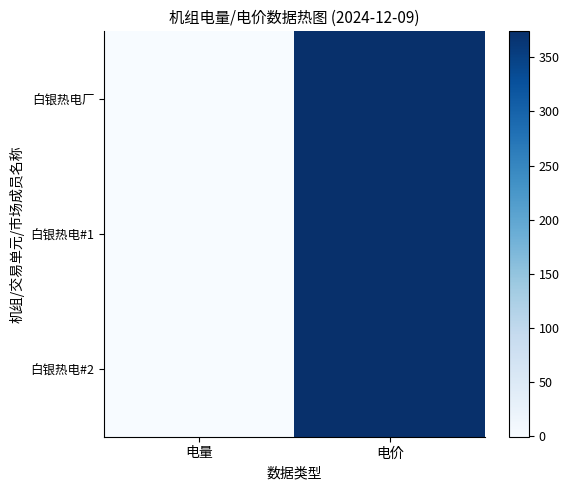

What is the total value across all series at 电价?

1122.0